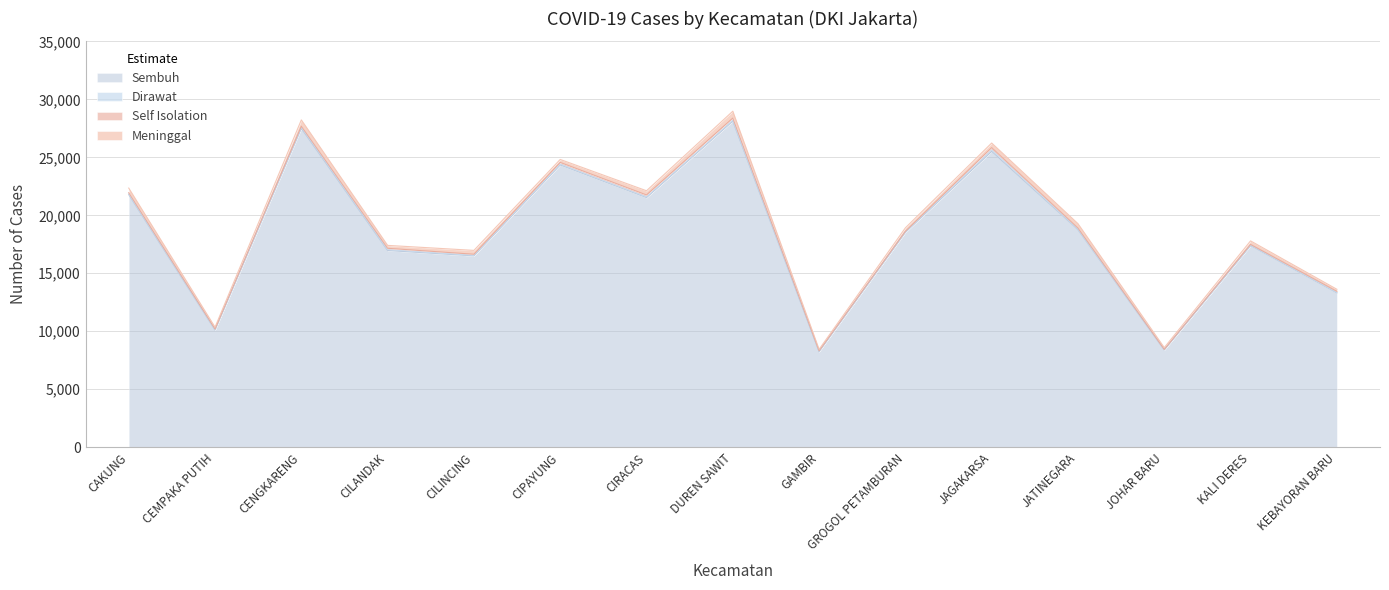

In Meninggal, how many points are higher than both neighbors (excluding endpoints)?

5